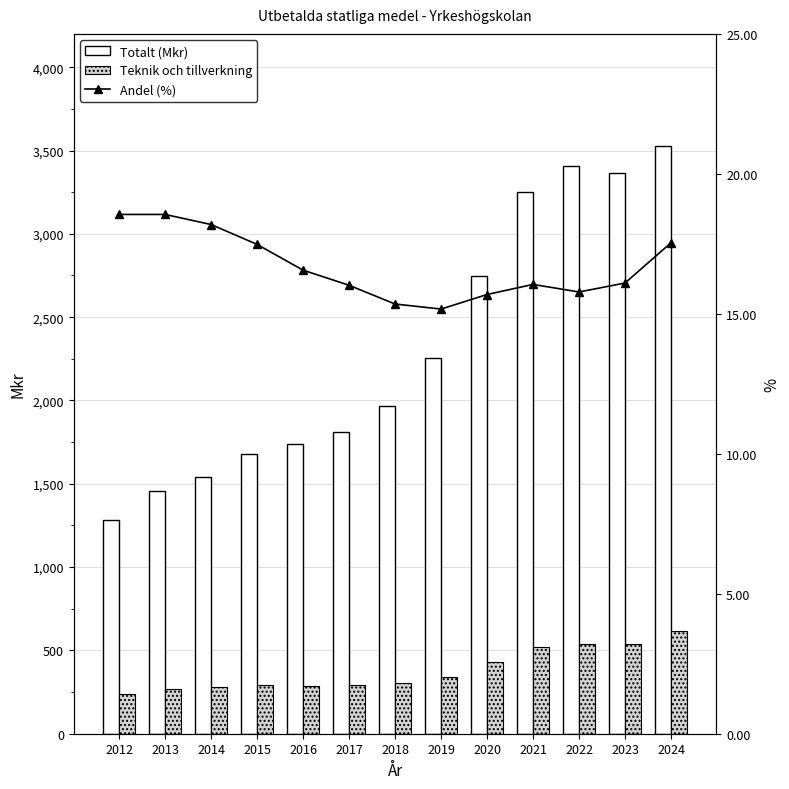

Reading left to right, list all the values displayed in this chart.

Totalt (Mkr): 2012=1280.4	2013=1456.3	2014=1541.0	2015=1679.4	2016=1740.2	2017=1812.1	2018=1965.6	2019=2255.2	2020=2748.7	2021=3250.3	2022=3407.8	2023=3362.1	2024=3529.6
Teknik och tillverkning: 2012=237.5	2013=270.2	2014=280.3	2015=293.5	2016=288.2	2017=290.2	2018=301.6	2019=342.1	2020=431.3	2021=521.7	2022=537.9	2023=541.4	2024=619.1
Andel (%): 2012=18.6	2013=18.6	2014=18.2	2015=17.5	2016=16.6	2017=16.0	2018=15.3	2019=15.2	2020=15.7	2021=16.1	2022=15.8	2023=16.1	2024=17.5